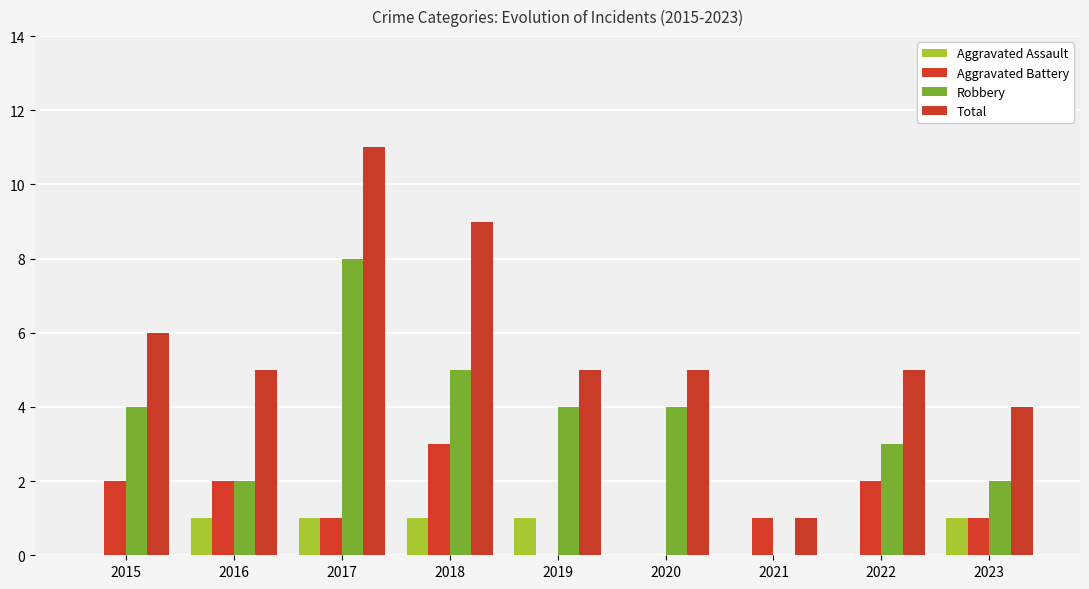

What is the approximate value of Total at 2017, to the nearest 5?

10